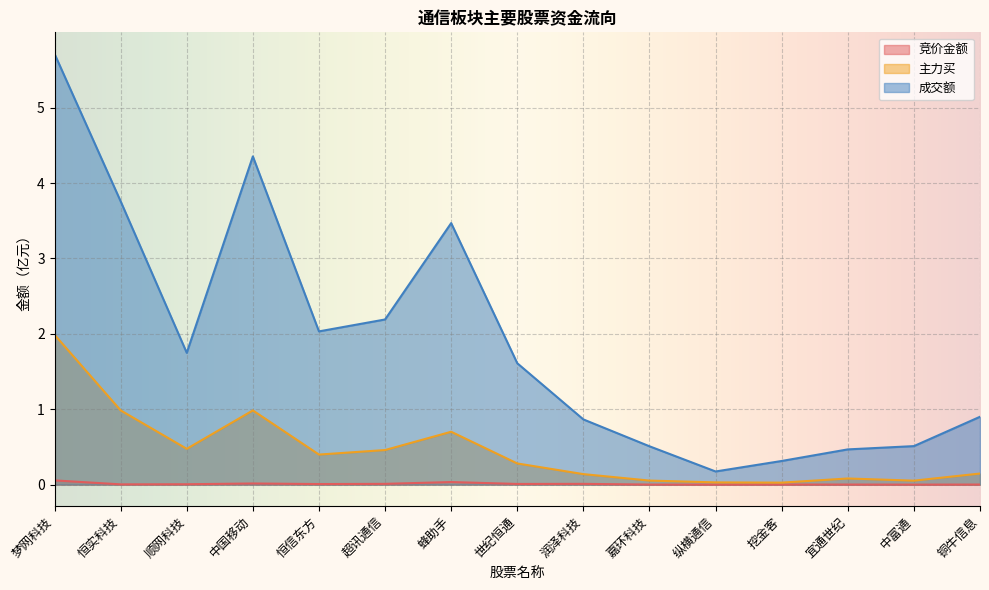

Which series has the largest range (max minus min)?

成交额